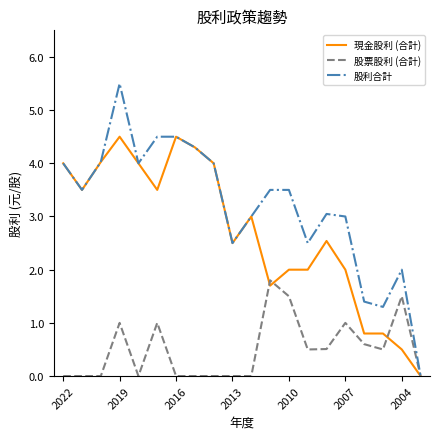

What is the maximum value for 股利合計?

5.5